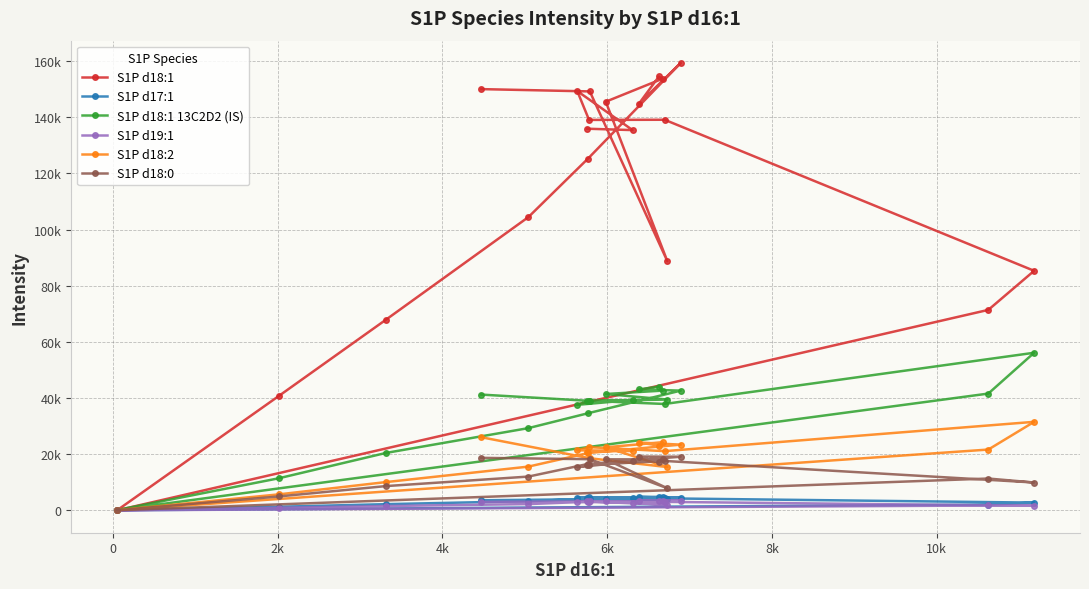

What are all the series names shown in the legend?

S1P d18:1, S1P d17:1, S1P d18:1 13C2D2 (IS), S1P d19:1, S1P d18:2, S1P d18:0